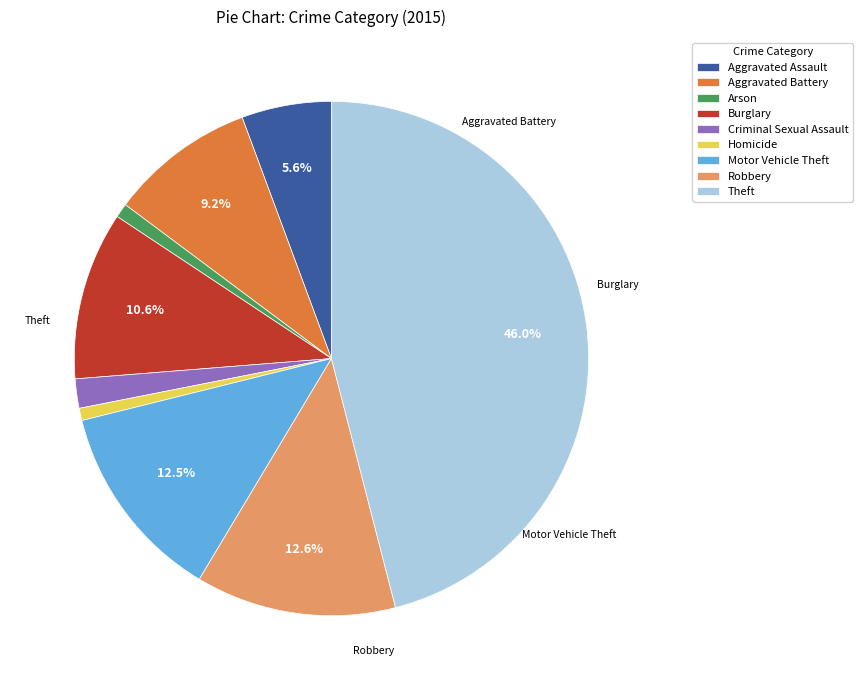

Is there a majority slice in this chart?

No